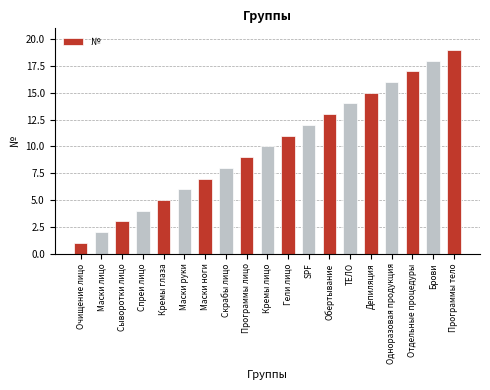

Approximately how many times larger is the value at Маски лицо compared to SPF?

0.2